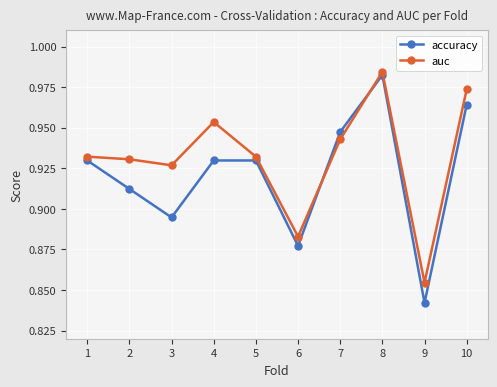

Where is the first local minimum for auc?

3